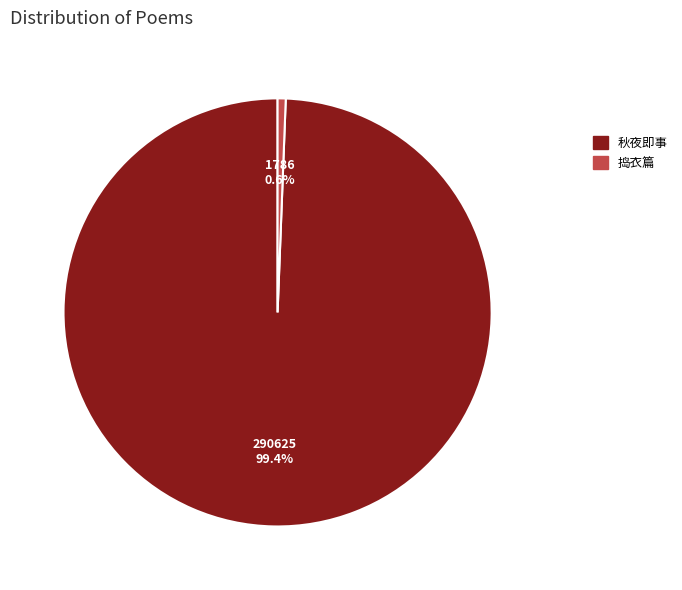

Is there any slice that represents more than half of the pie?

Yes